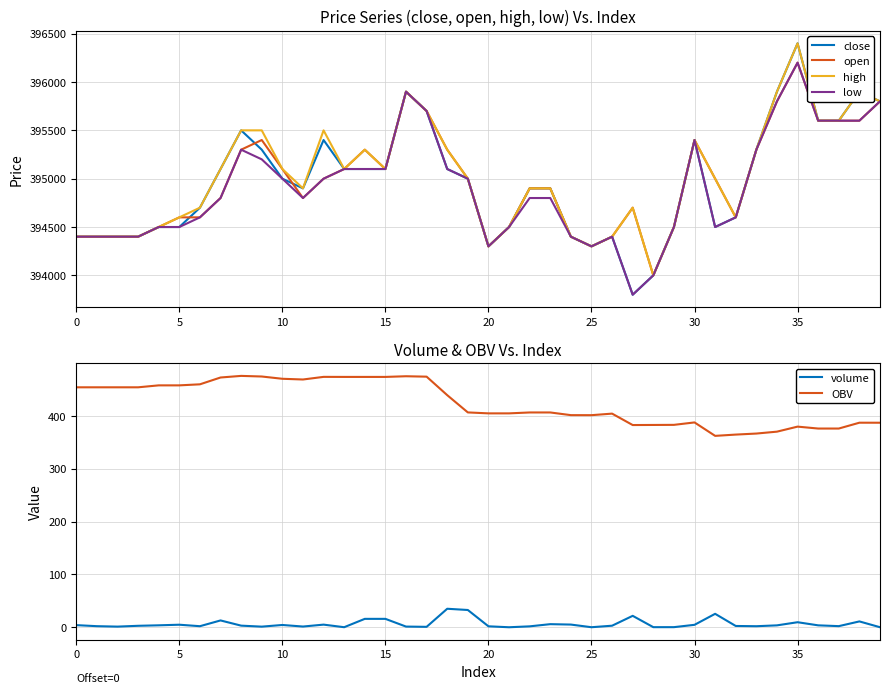

What is the maximum value for close?

396400